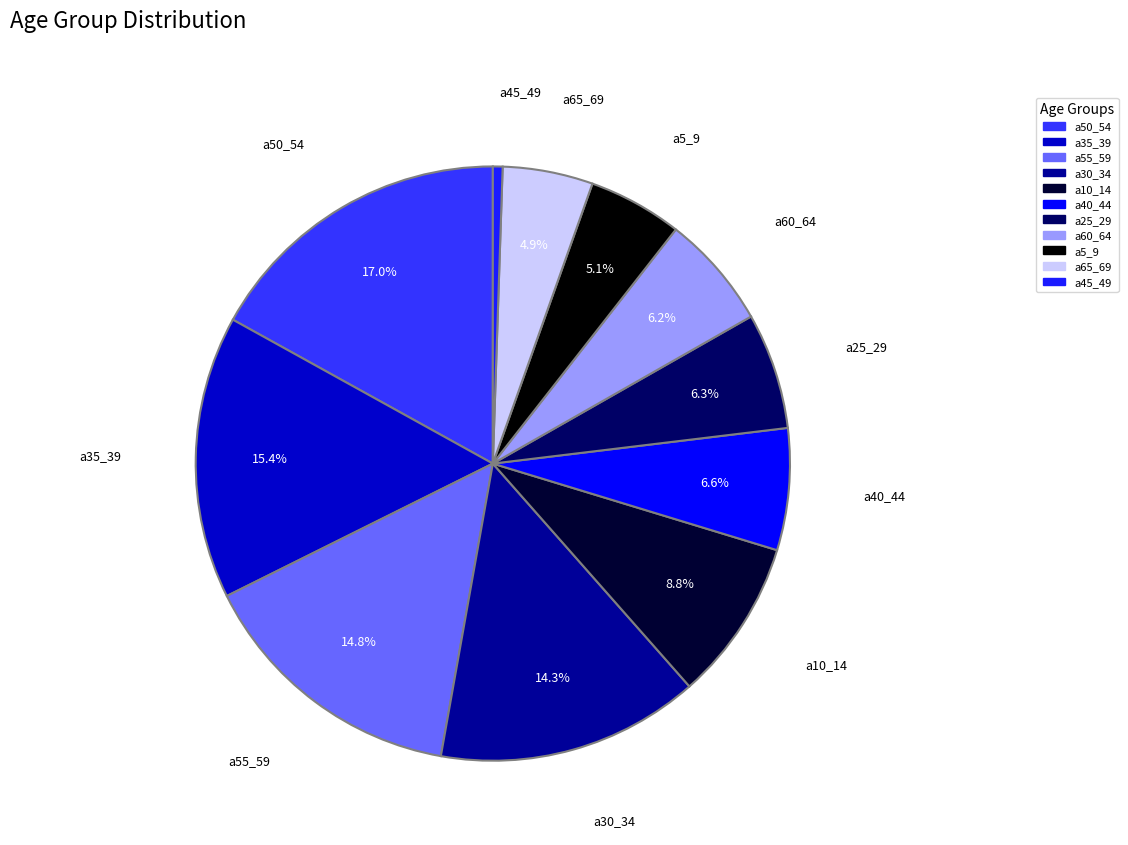

Does any single category account for the majority?

No